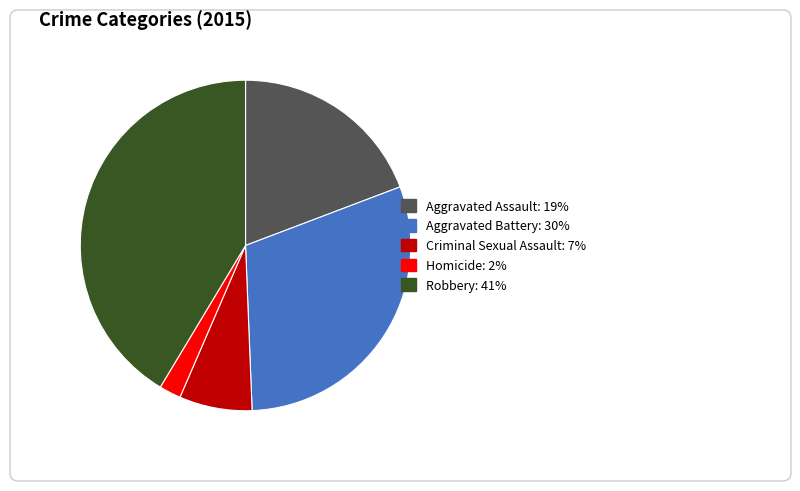

Is there a majority slice in this chart?

No